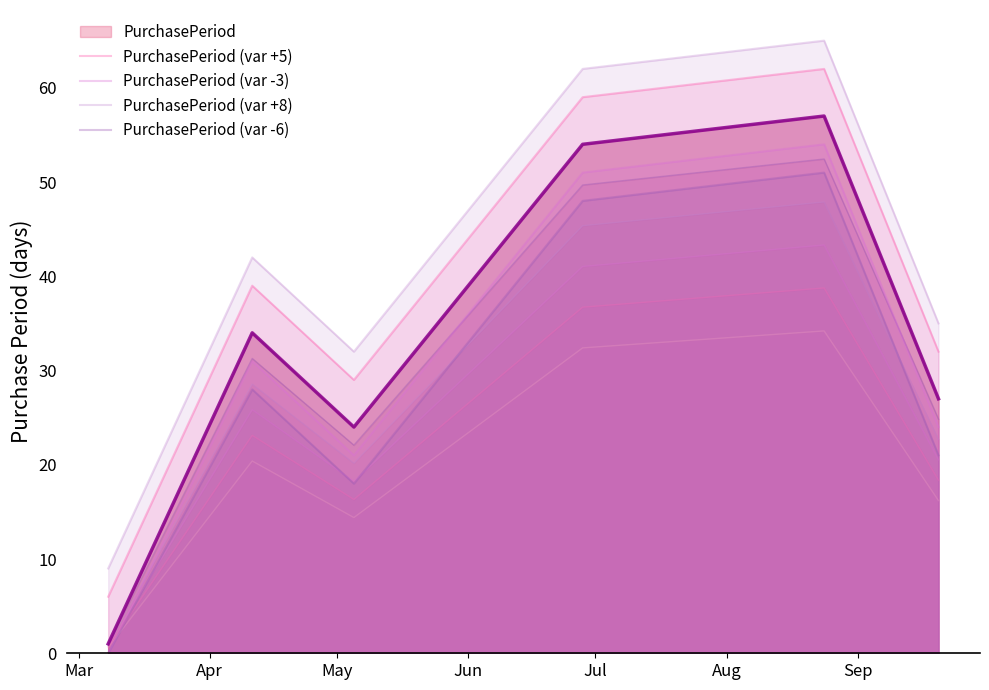

True or false: PurchasePeriod (var +8) and PurchasePeriod (var -3) intersect in this chart.

False